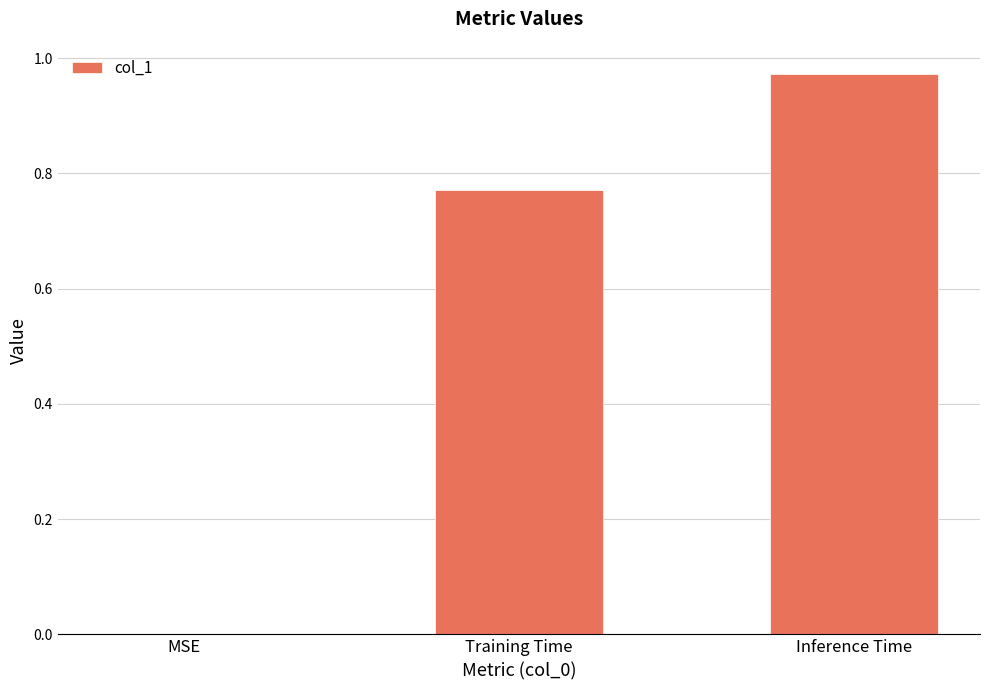

Are the bars grouped side by side (vs. stacked)?

No